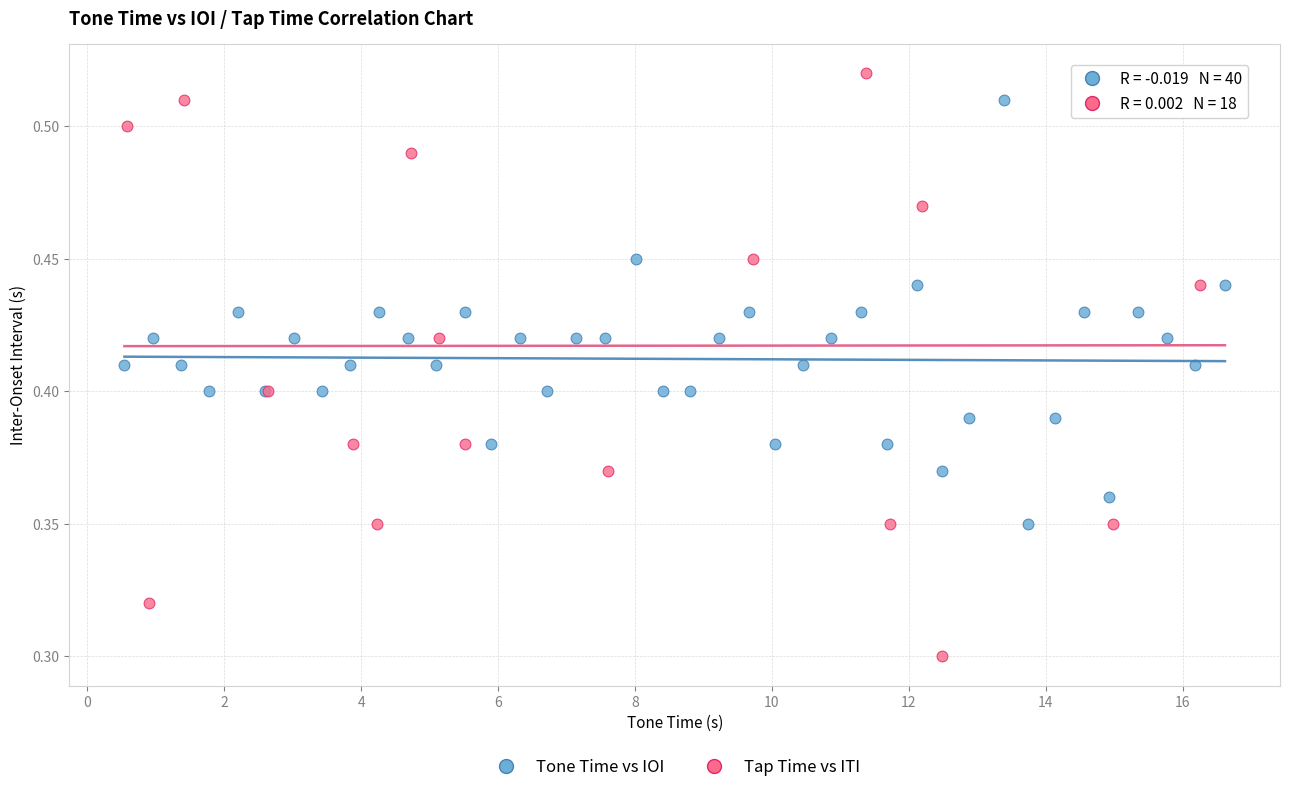

Which series contains the highest Y value?

Tap Time vs ITI